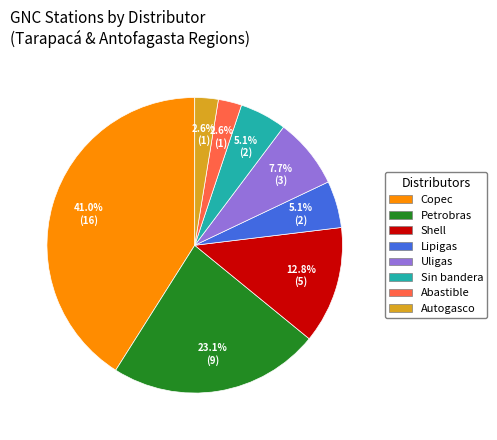

What is the total percentage of Shell and Lipigas?

17.9%